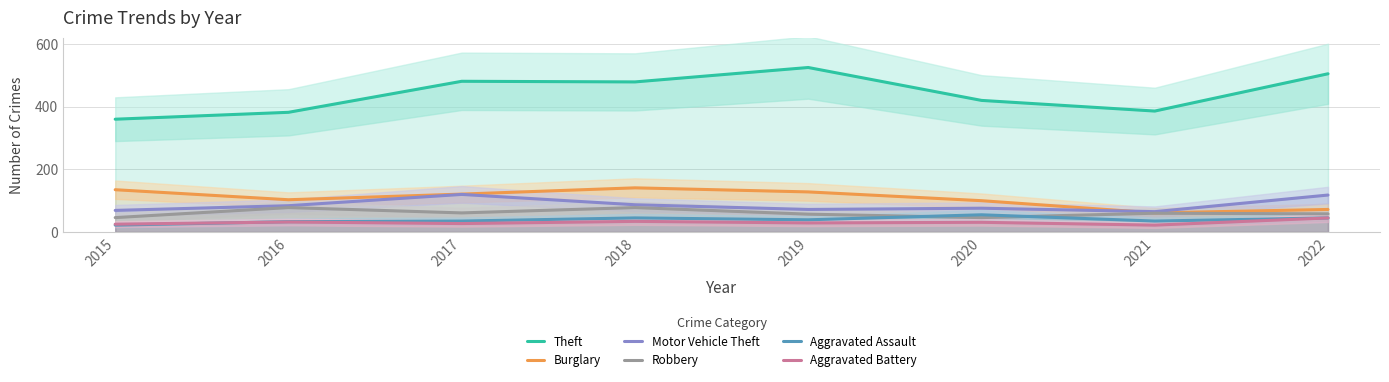

Where does the Motor Vehicle Theft series first go above 84?

2017